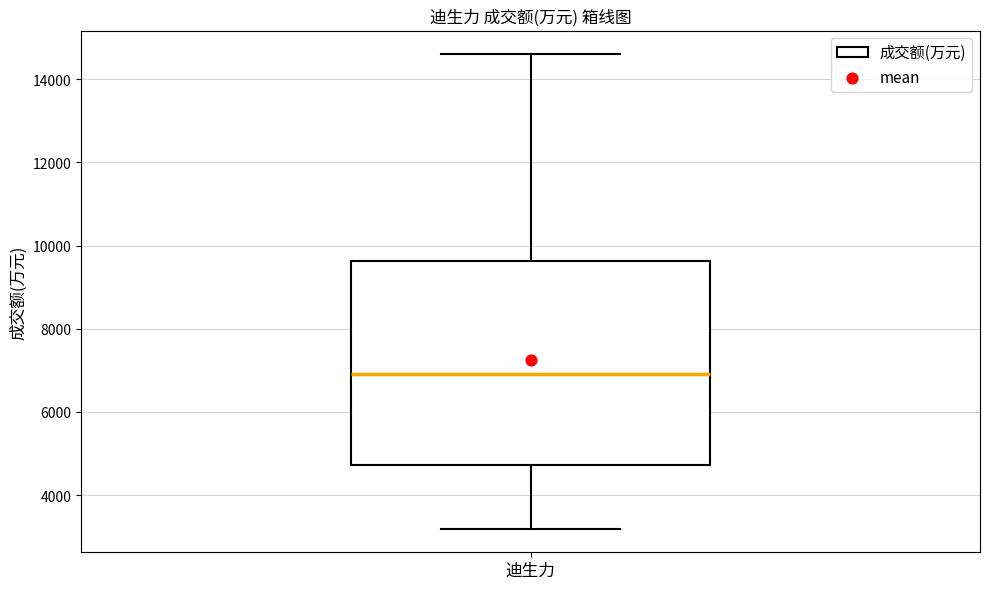

Where does the median line of the box for 迪生力 sit on the y-axis? The values are not printed on the chart, so give them approximately, as read against the axis.

7000